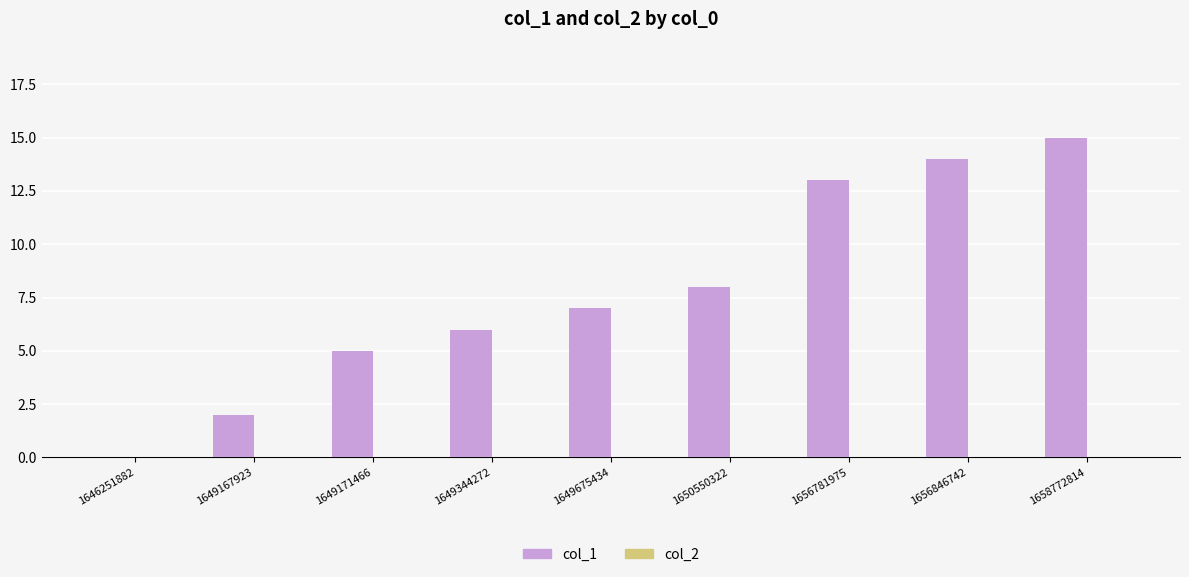

Reading left to right, list all the values displayed in this chart.

1646251882=0	1649167923=2	1649171466=5	1649344272=6	1649675434=7	1650550322=8	1656781975=13	1656846742=14	1658772814=15